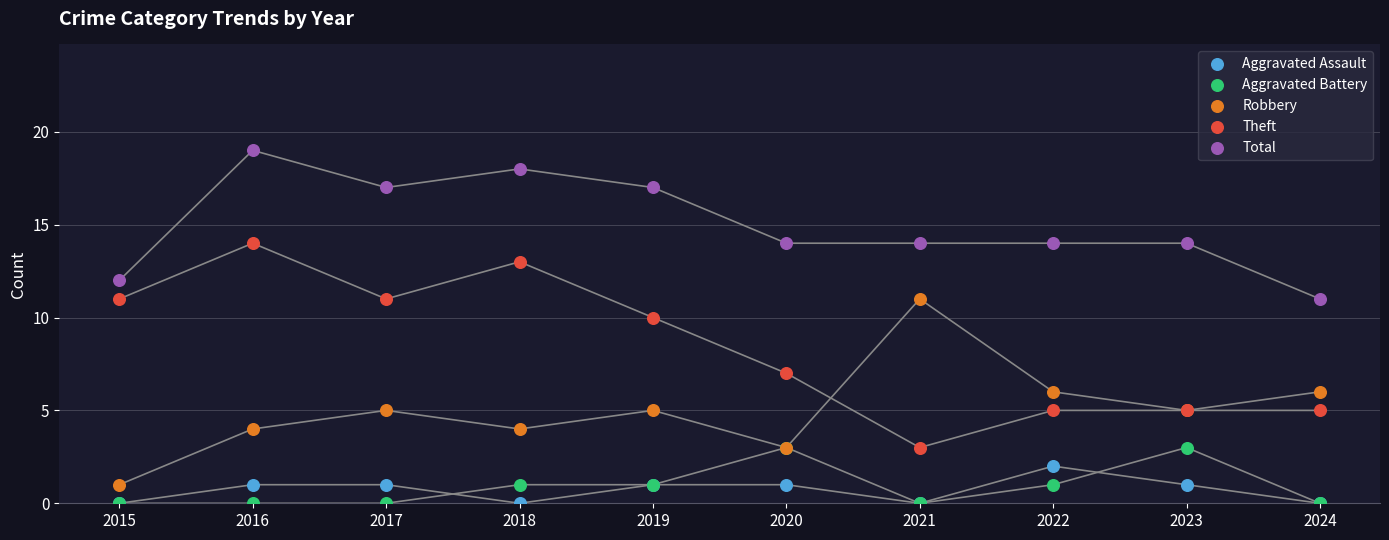

Which series contains the highest Y value?

Total